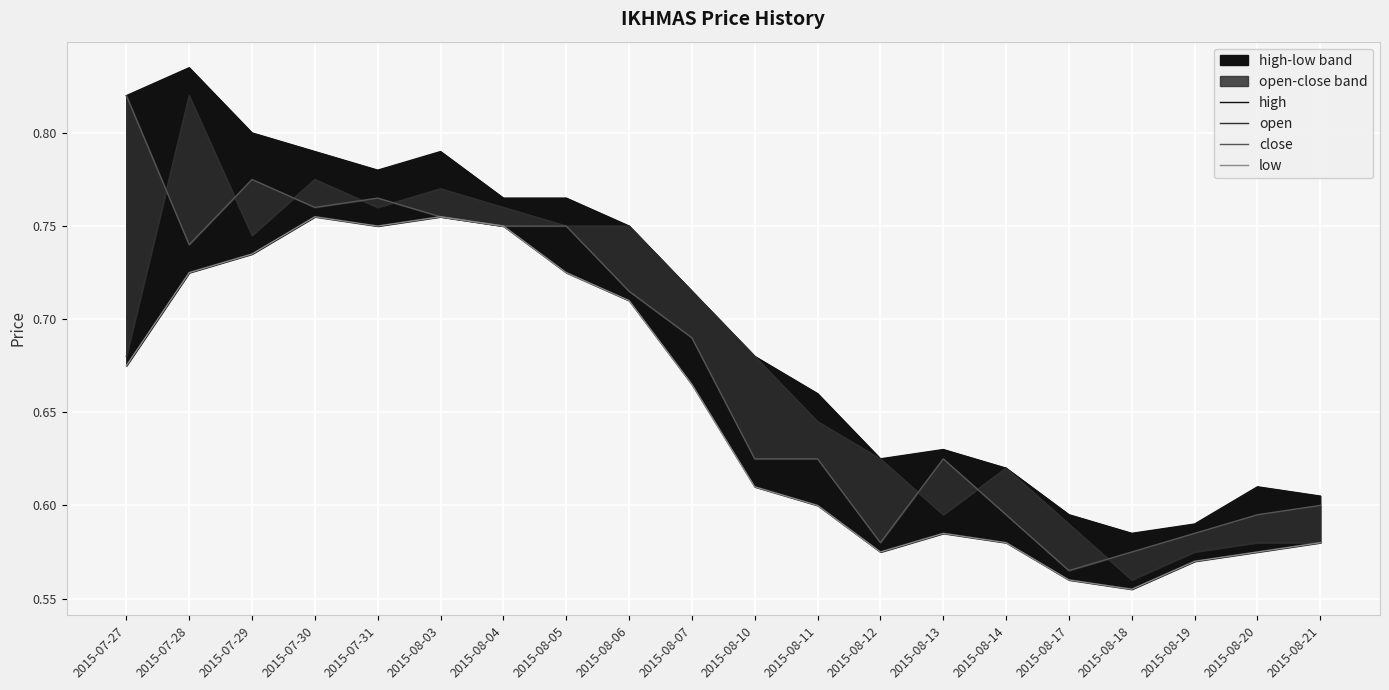

True or false: open has a value of 0.8 at 2015-08-06.

True